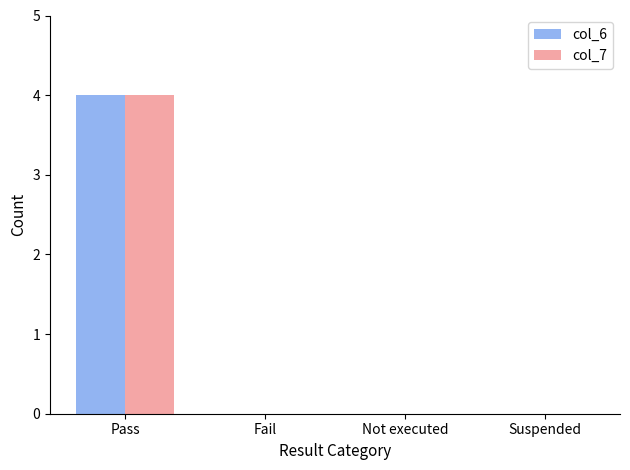

How many groups of bars are there?

4